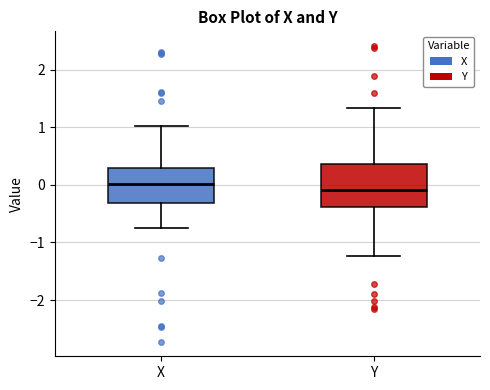

Reading left to right, read every box against the y-axis: the position of its median line, the range the box covers, and the ends of its whiskers. The values are not printed on the chart, so give them approximately, as read against the axis.

X: median 0.0, box -0.3 to 0.3, whiskers -0.7 to 1.0
Y: median -0.1, box -0.4 to 0.4, whiskers -1.2 to 1.3